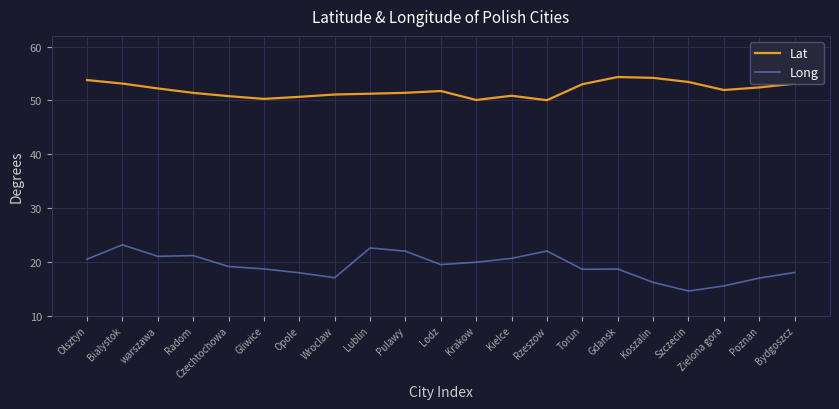

In Lat, how many points are lower than both neighbors (excluding endpoints)?

4